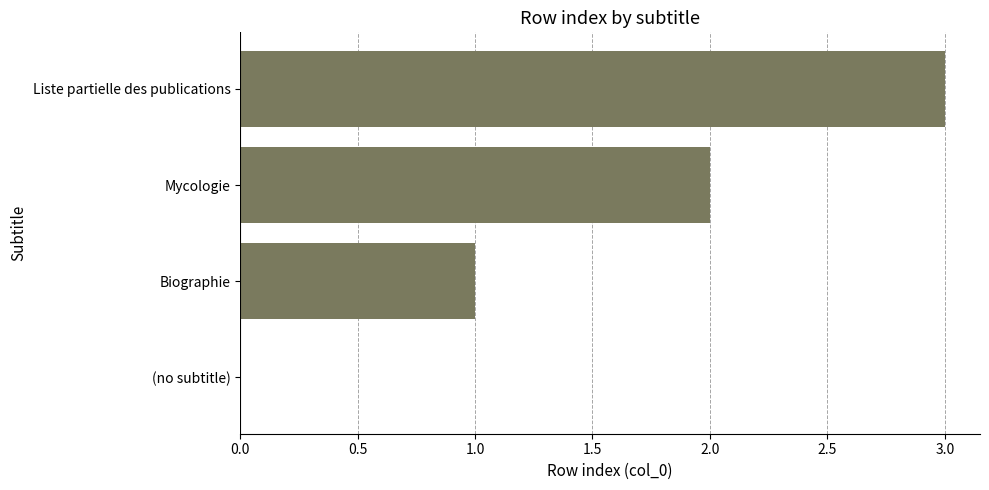

Which category has the highest value across all series?

Liste partielle des publications